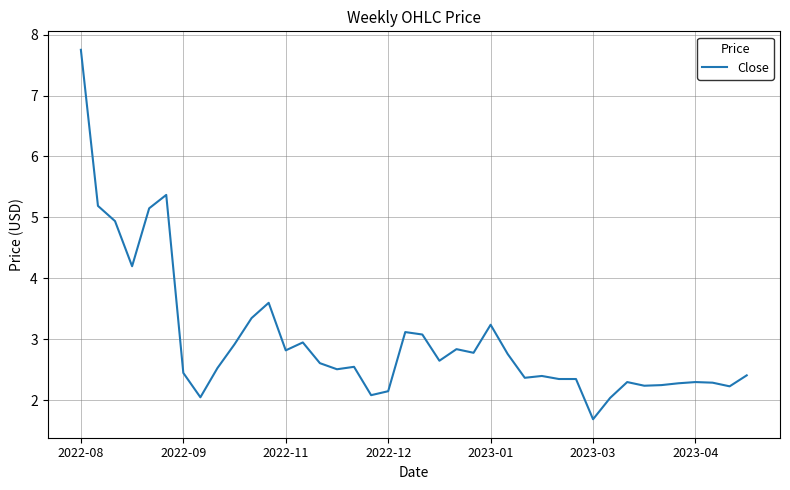

Does the chart display data point markers on the line(s)?

No